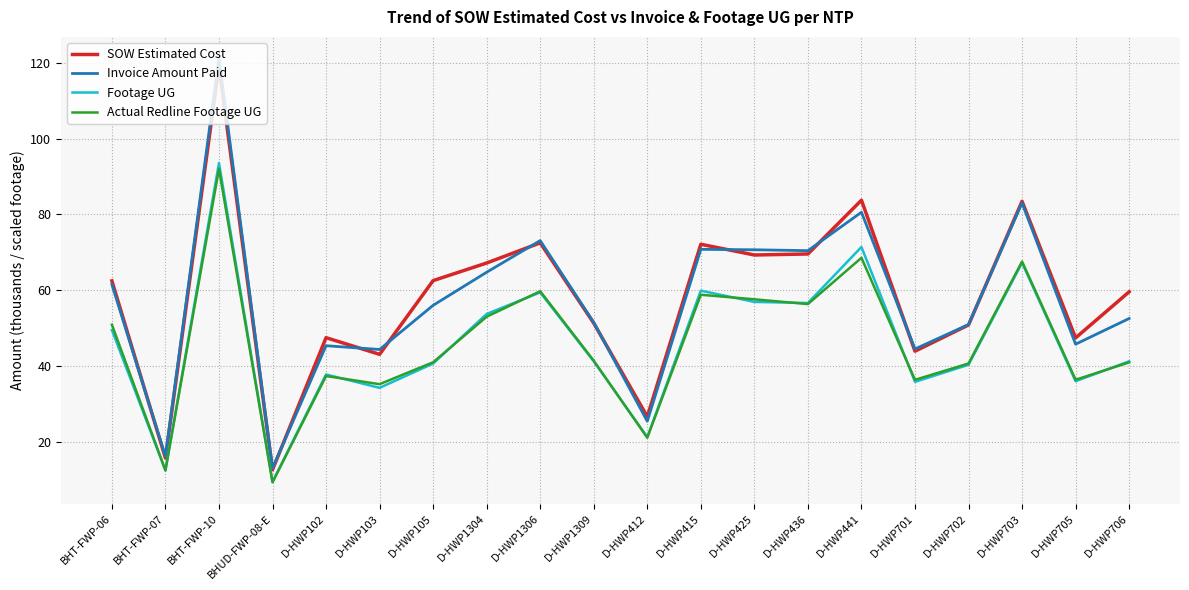

What position from the right is BHT-FWP-10?

18